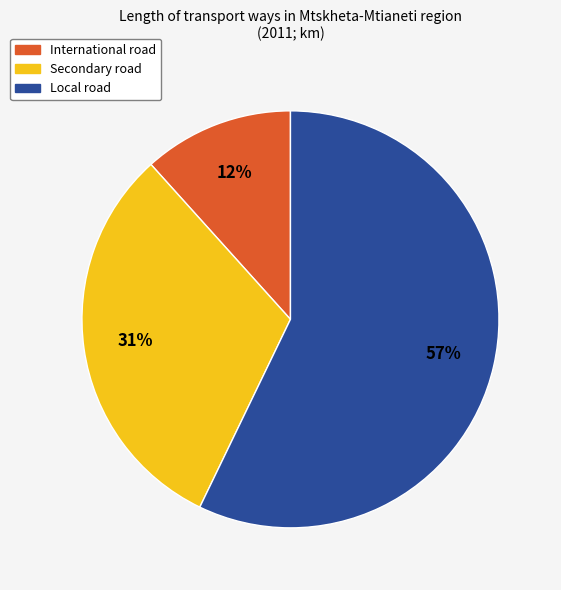

Count the number of slices in the pie.

3